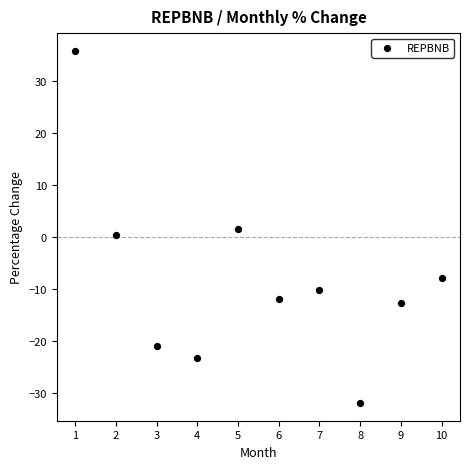

What is the range of Y values (max minus min)?

67.7